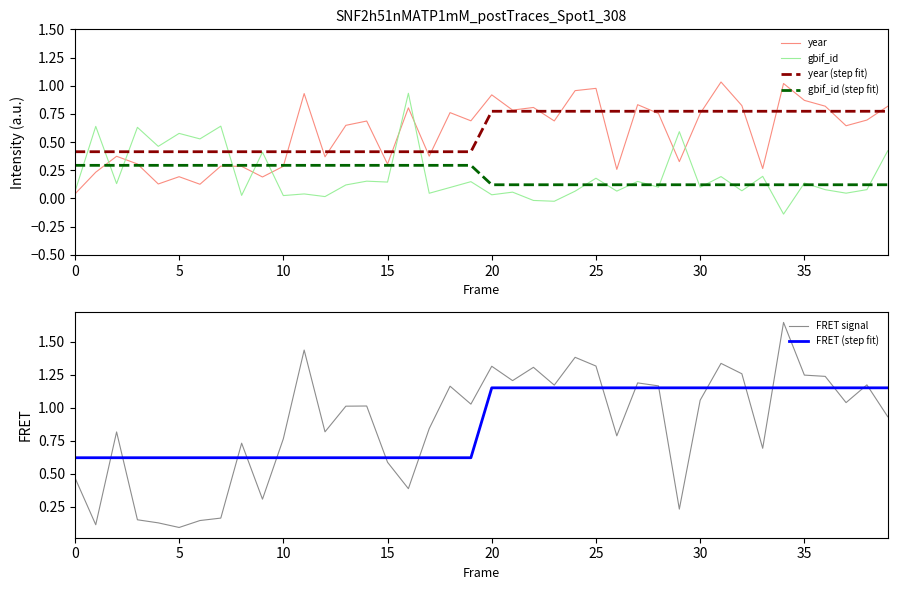

At how many categories does at least one series exceed 0?

40